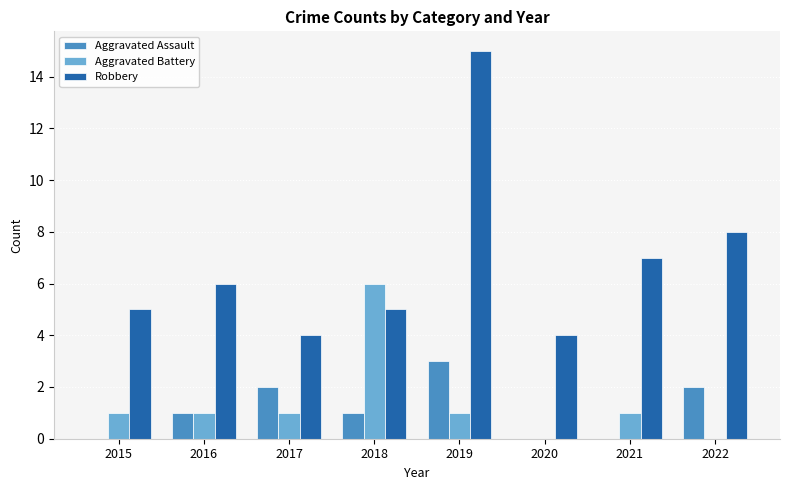

The Robbery series shows 11 at 2021. True or false?

False